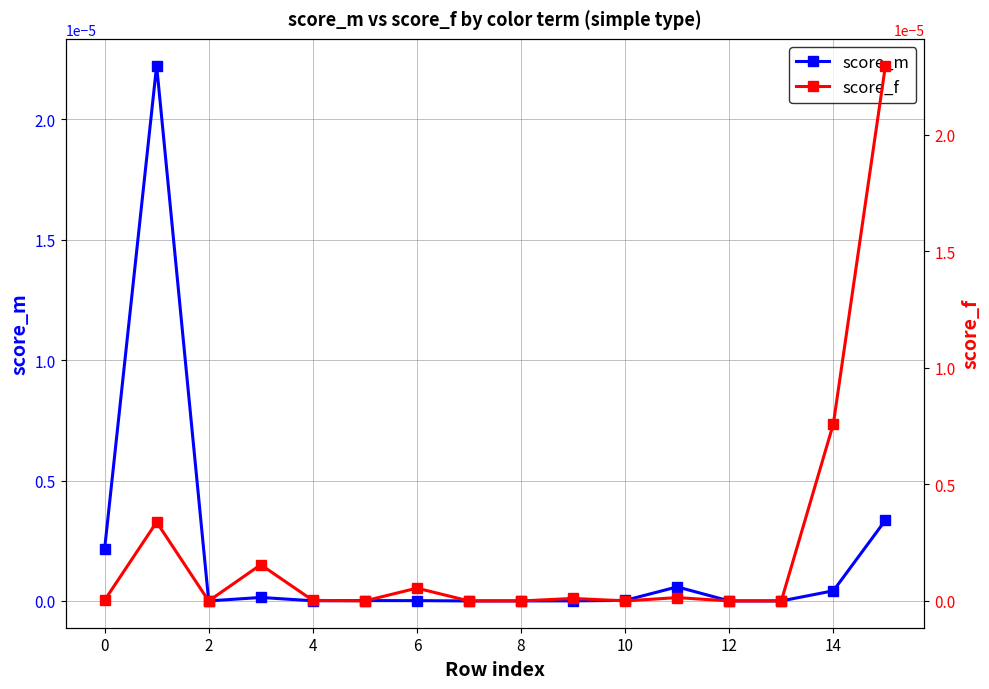

Which label corresponds to the largest value in the chart?

15